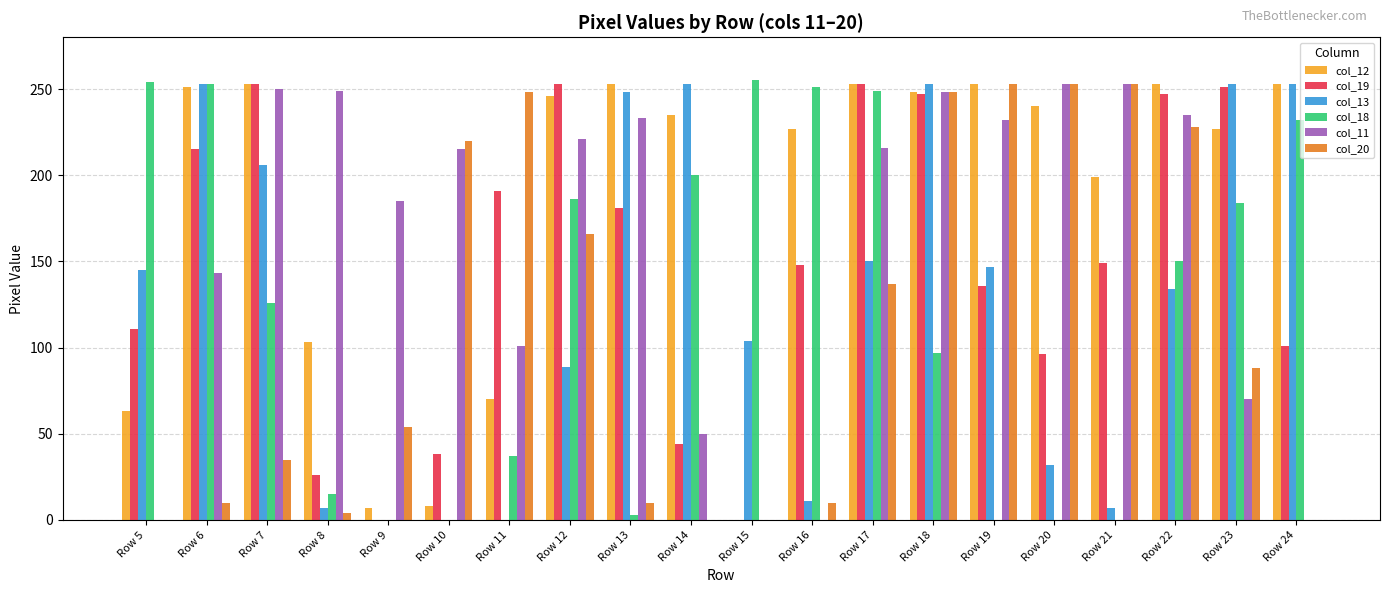

Which series has the largest total across all categories?

col_12